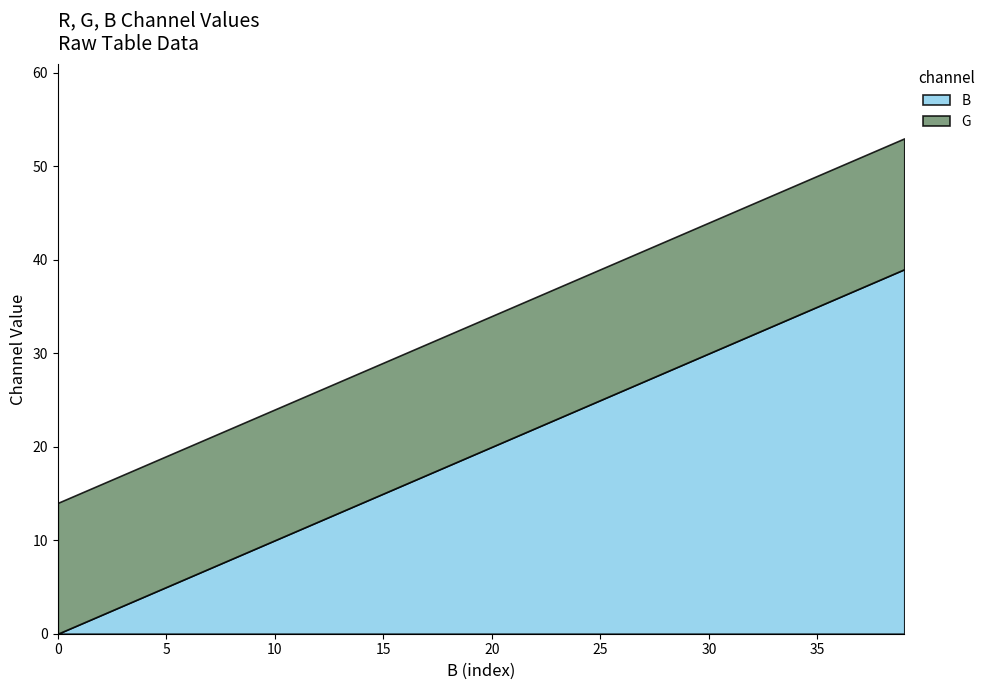

What is the value of the B point at the 17th from the left?

16